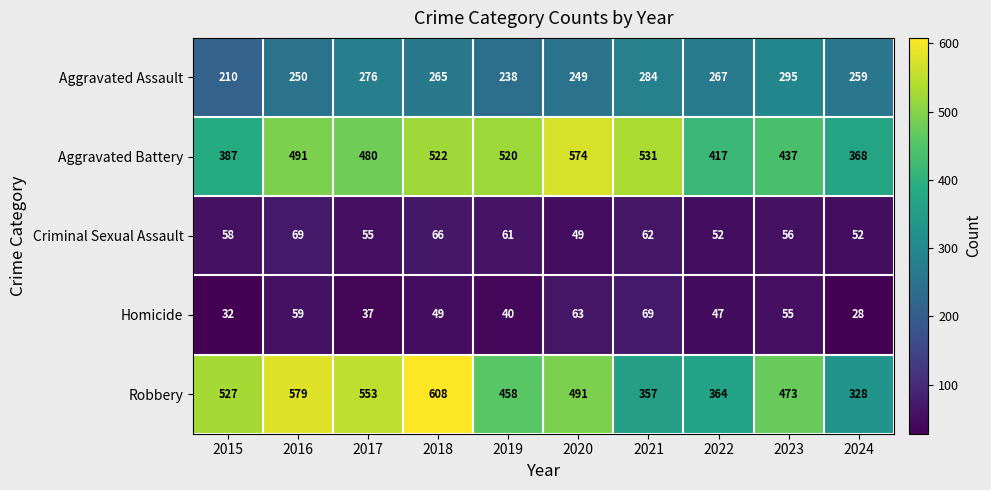

What is the average value of the Homicide series?

48